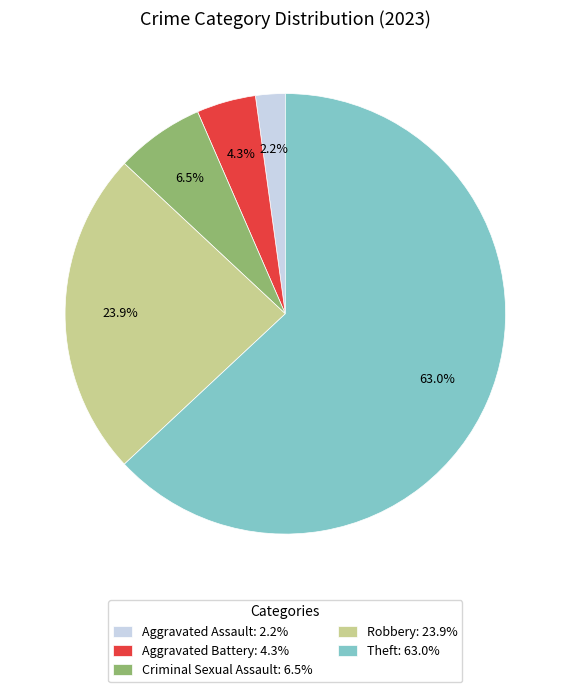

What is the total percentage of Criminal Sexual Assault: 6.5% and Aggravated Assault: 2.2%?

8.7%